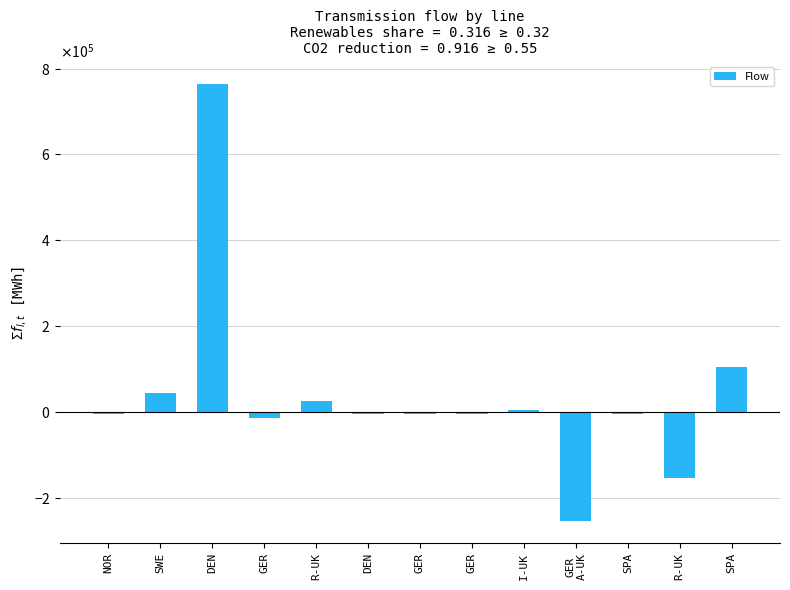

Does the chart contain any negative values?

Yes